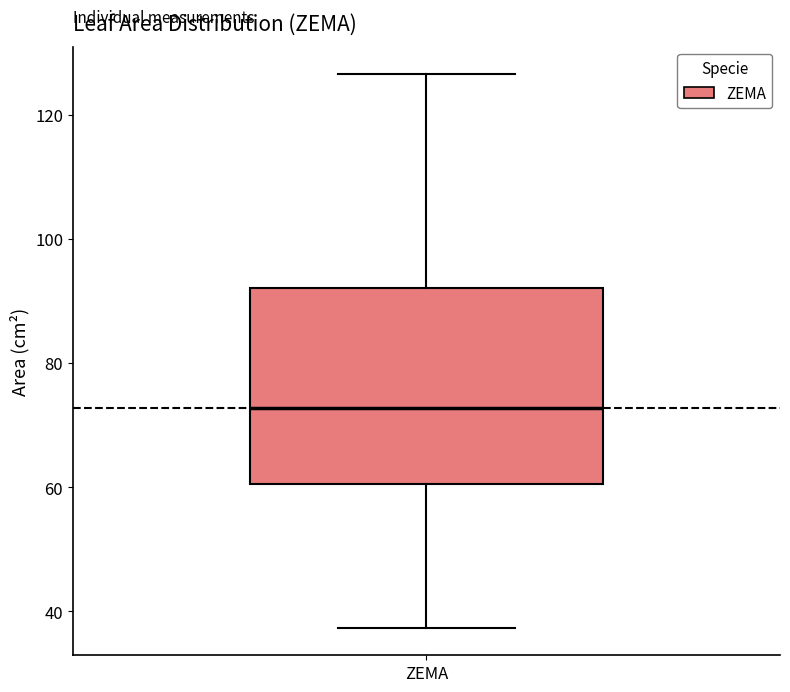

Read this box plot against the y-axis: the position of the median line, the range covered by the box, and the ends of both whiskers. The values are not printed on the chart, so give them approximately, as read against the axis.

median 72, box 60 to 92, whiskers 38 to 126